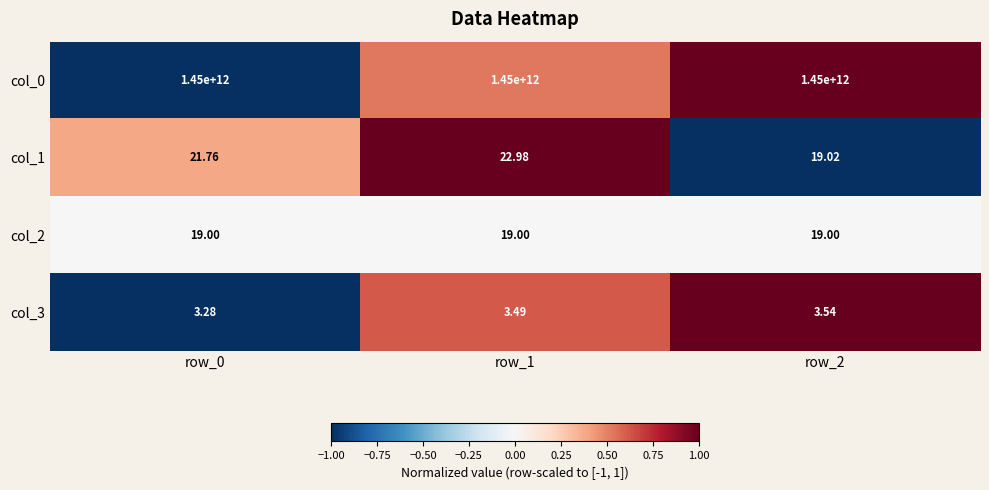

Is the value of col_1 at row_1 greater than the value of col_3 at row_1?

Yes